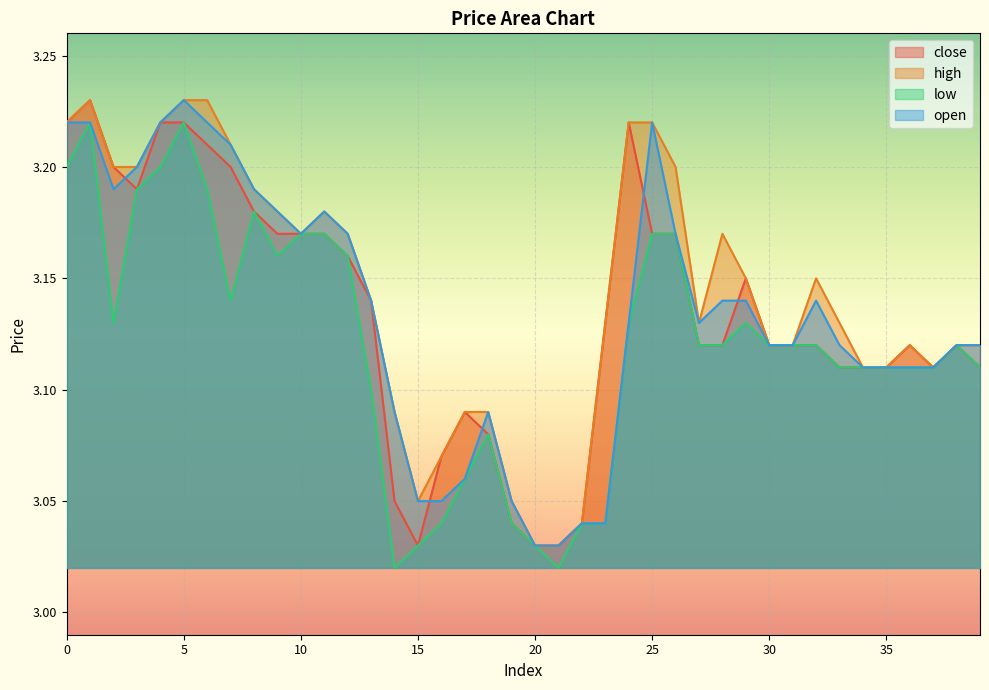

Which series has the widest spread of values?

close